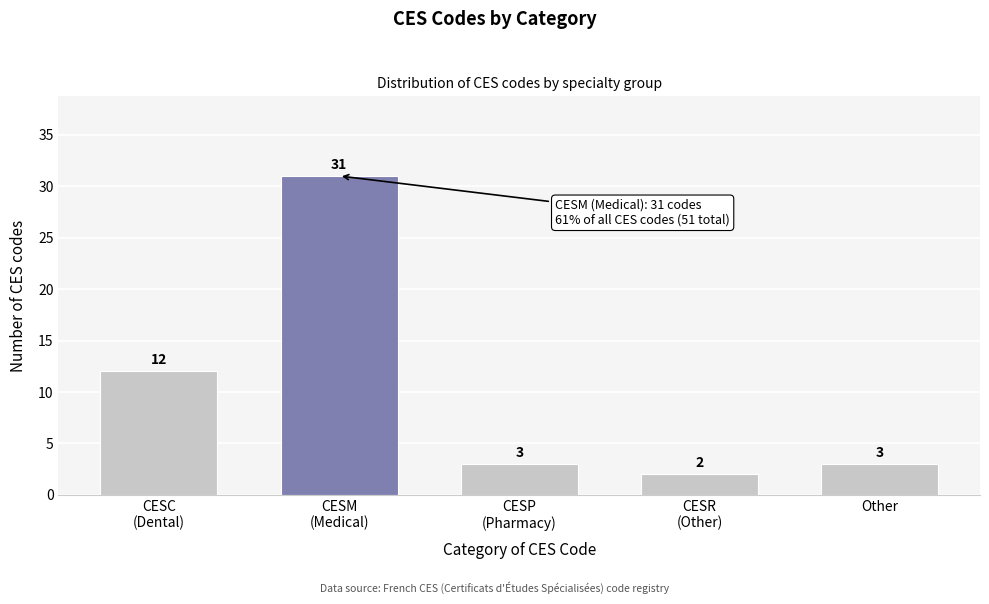

Reading left to right, what are all the values shown in this chart?

12	31	3	2	3